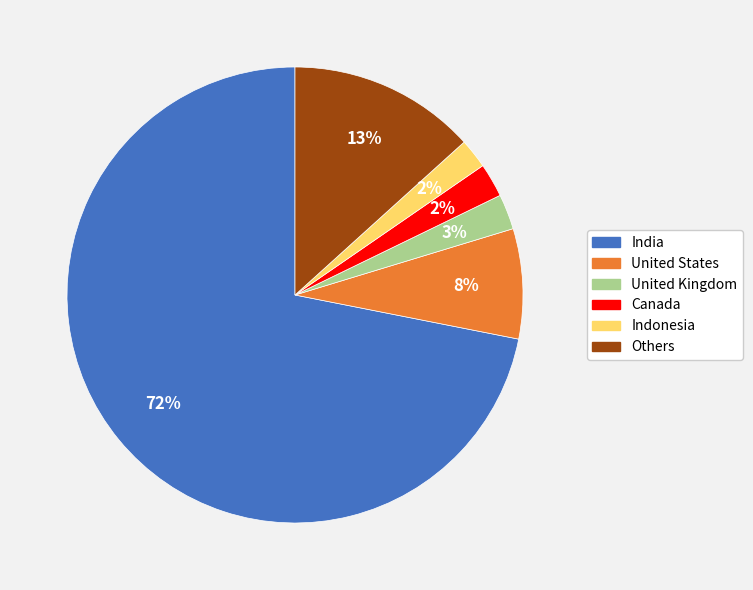

To the nearest percent, what is the difference between the largest and smallest slice percentages?

70%